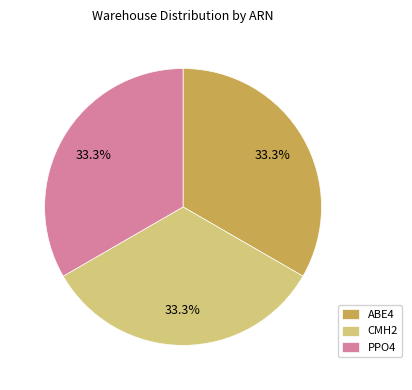

What is the ratio of the value at PPO4 to the value at ABE4?

1.0